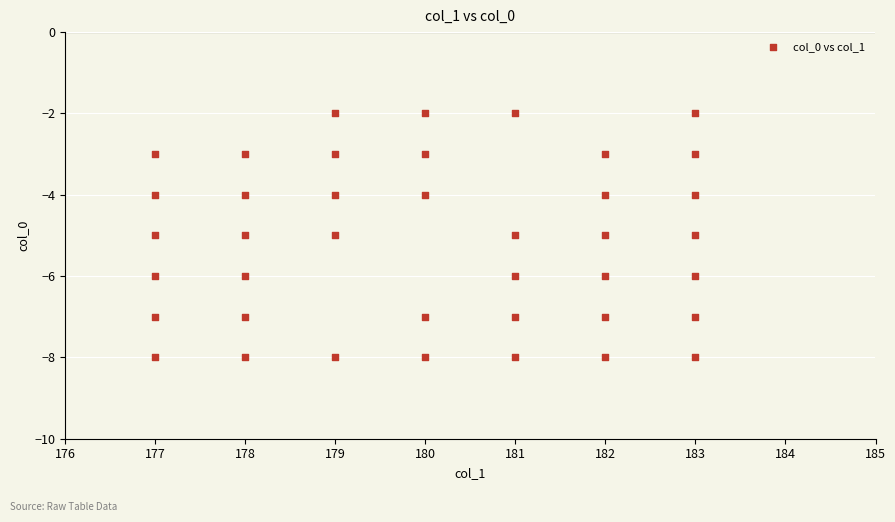

What is the range of Y values (max minus min)?

6